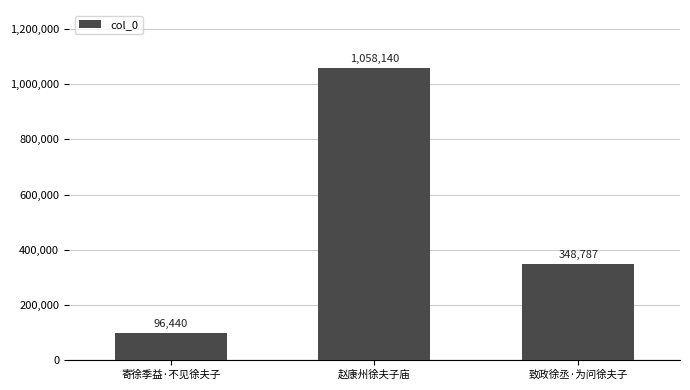

Count the values in the range 96440 to 1058140.

3